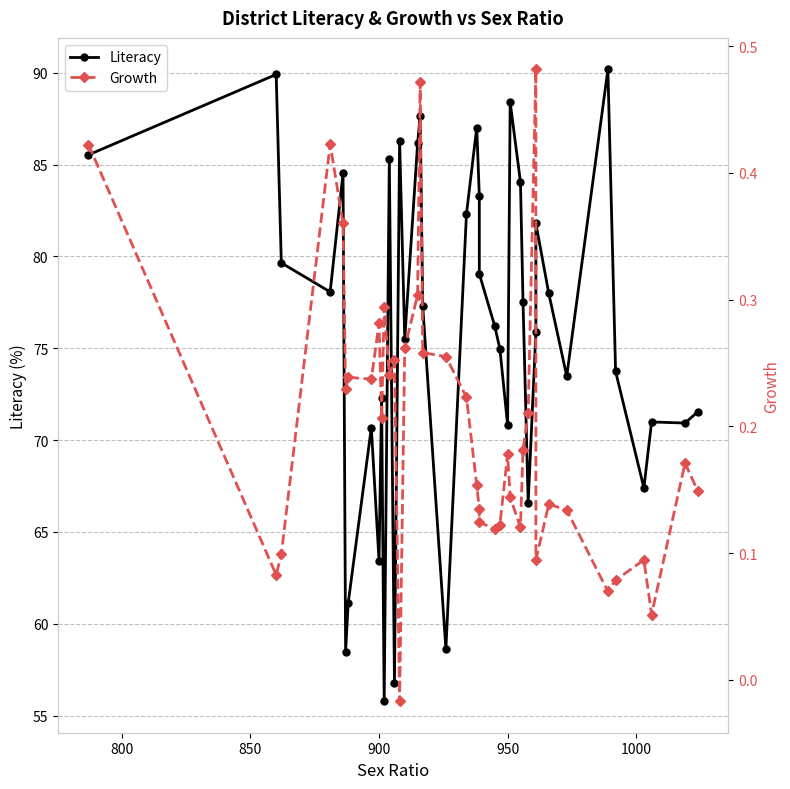

How many interior local valleys does the Literacy series have?

12